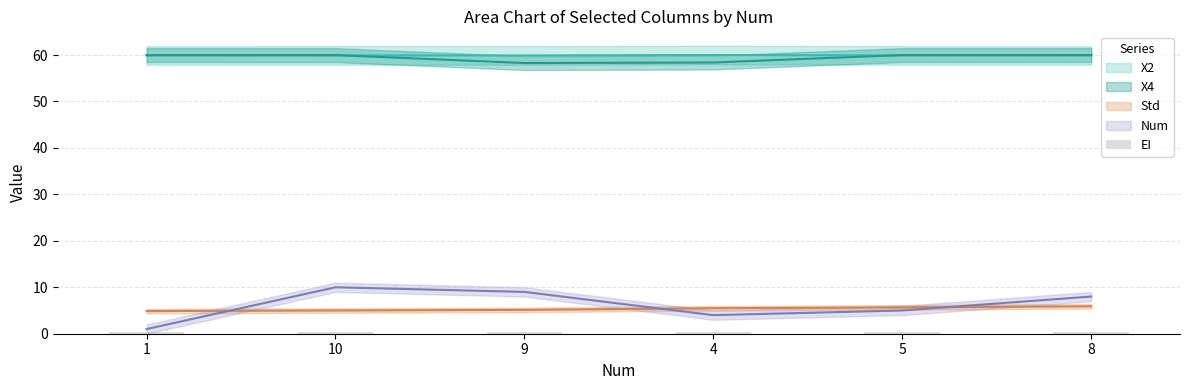

What is the label of the 5th bar from the right?

10